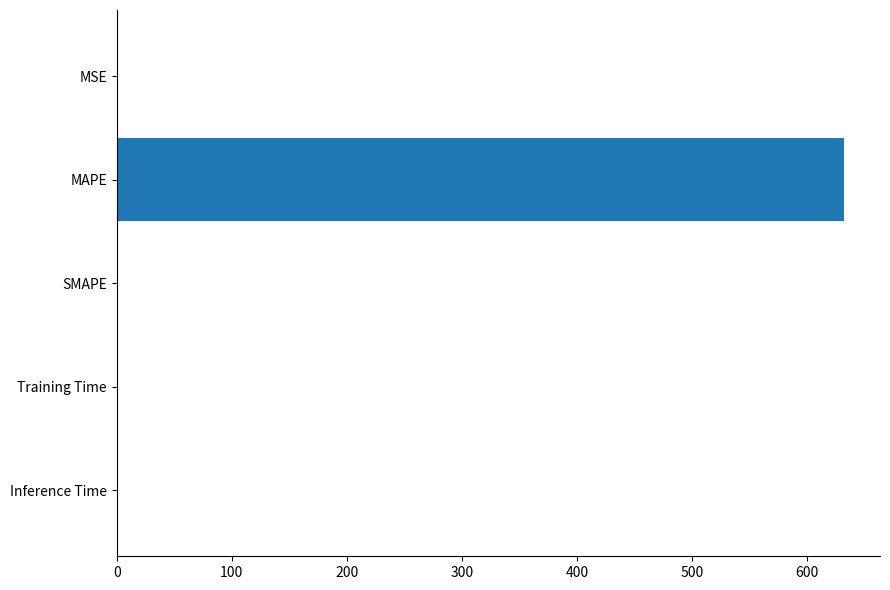

Does the chart contain stacked bars?

No